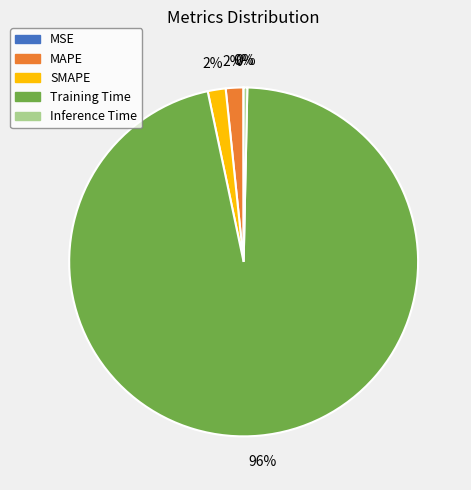

The SMAPE slice represents 2% of the pie. True or false?

True